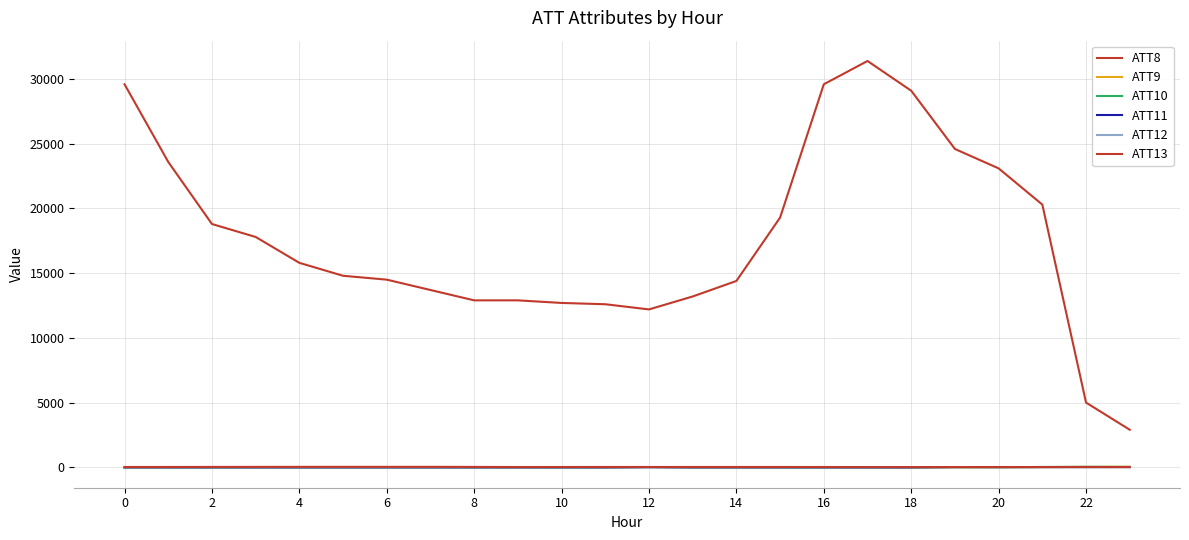

How many lines are shown in the chart?

6